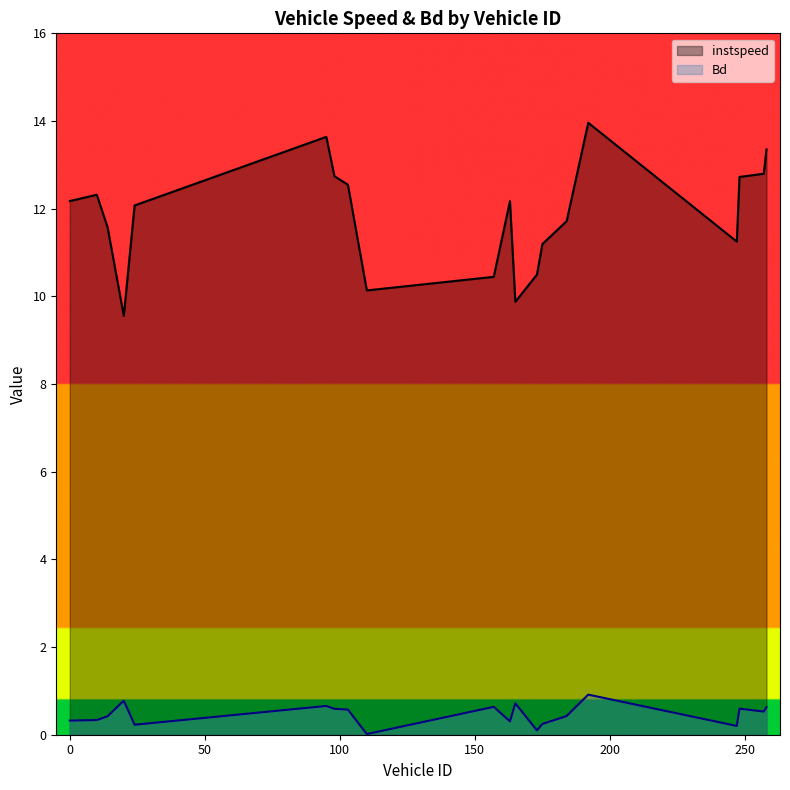

What is the label of the 8th point from the left?

103.0